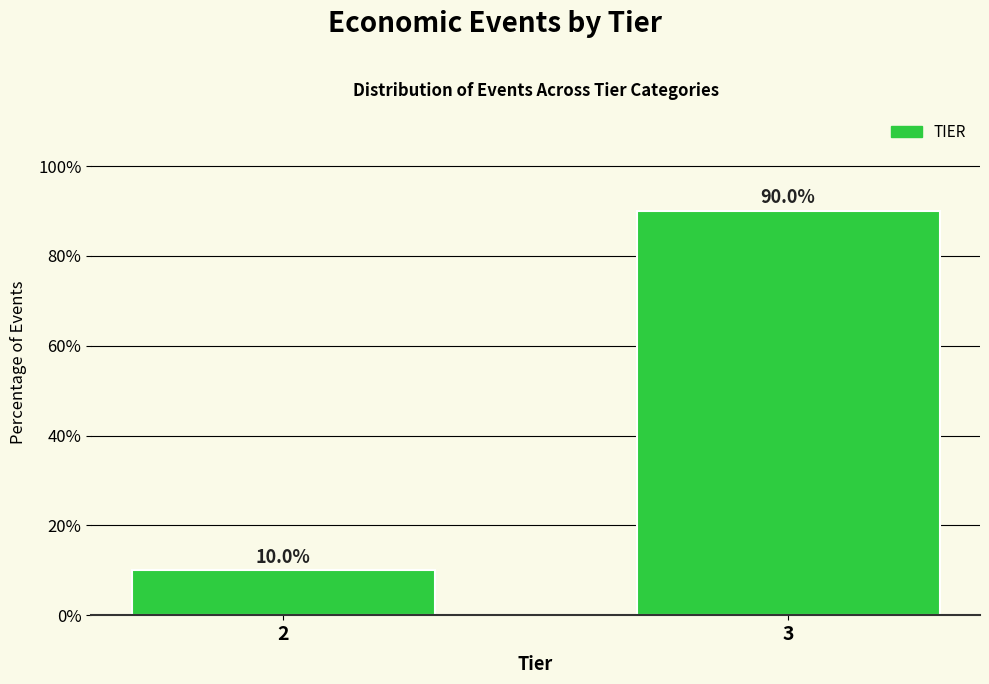

Reading left to right, what are all the values shown in this chart?

10	90